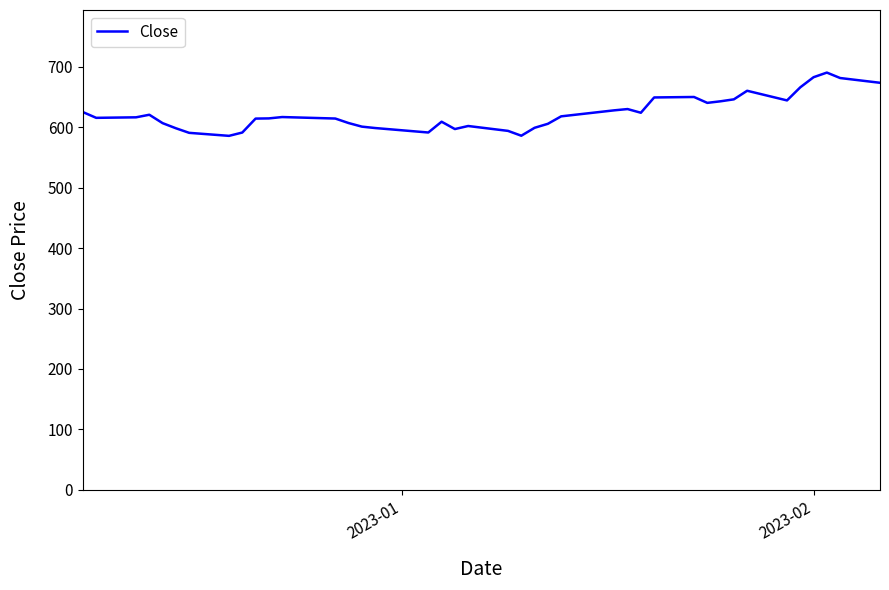

Does the chart display data point markers on the line(s)?

No